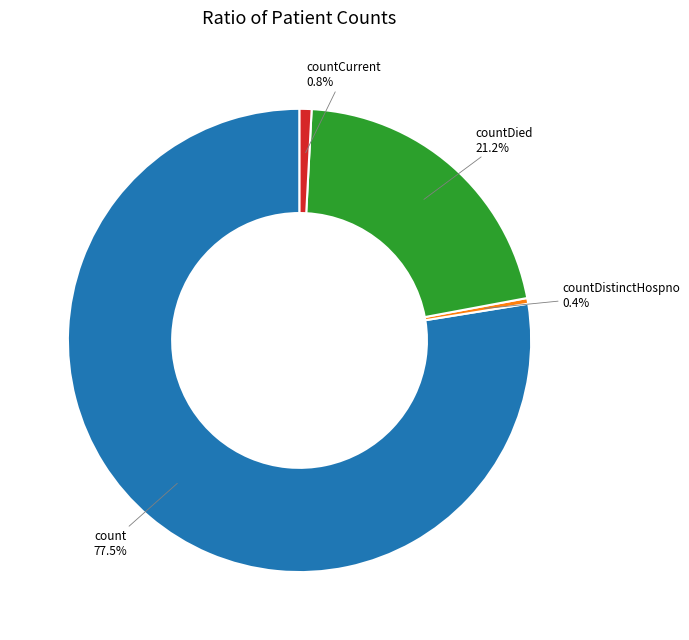

Which slice represents more than half of the pie?

count